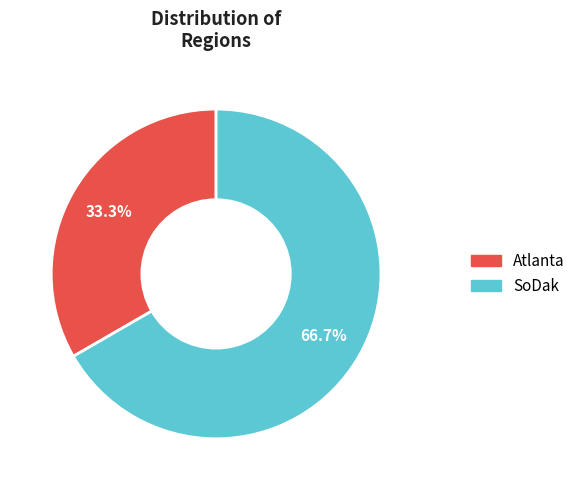

How many segments does this pie chart have?

2